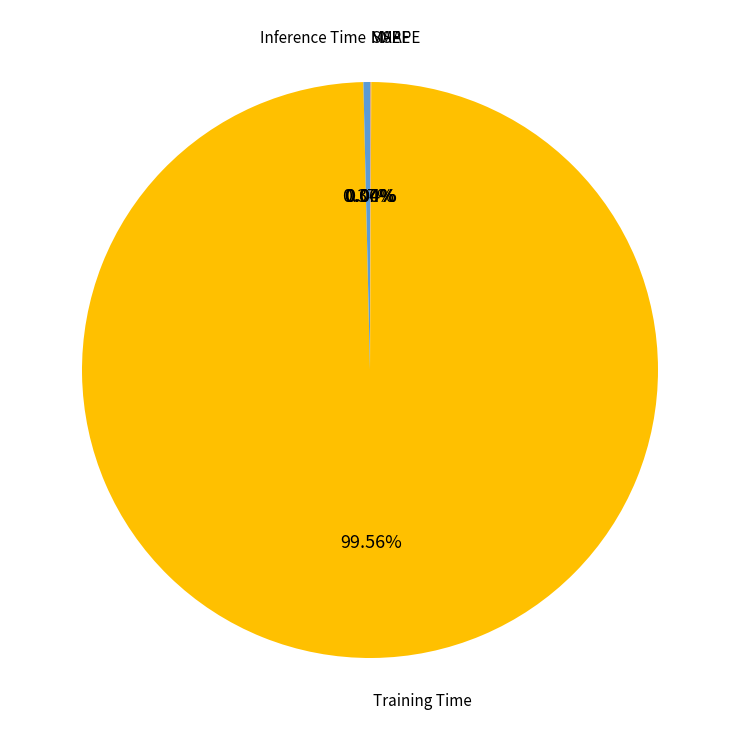

Does any single category account for the majority?

Yes